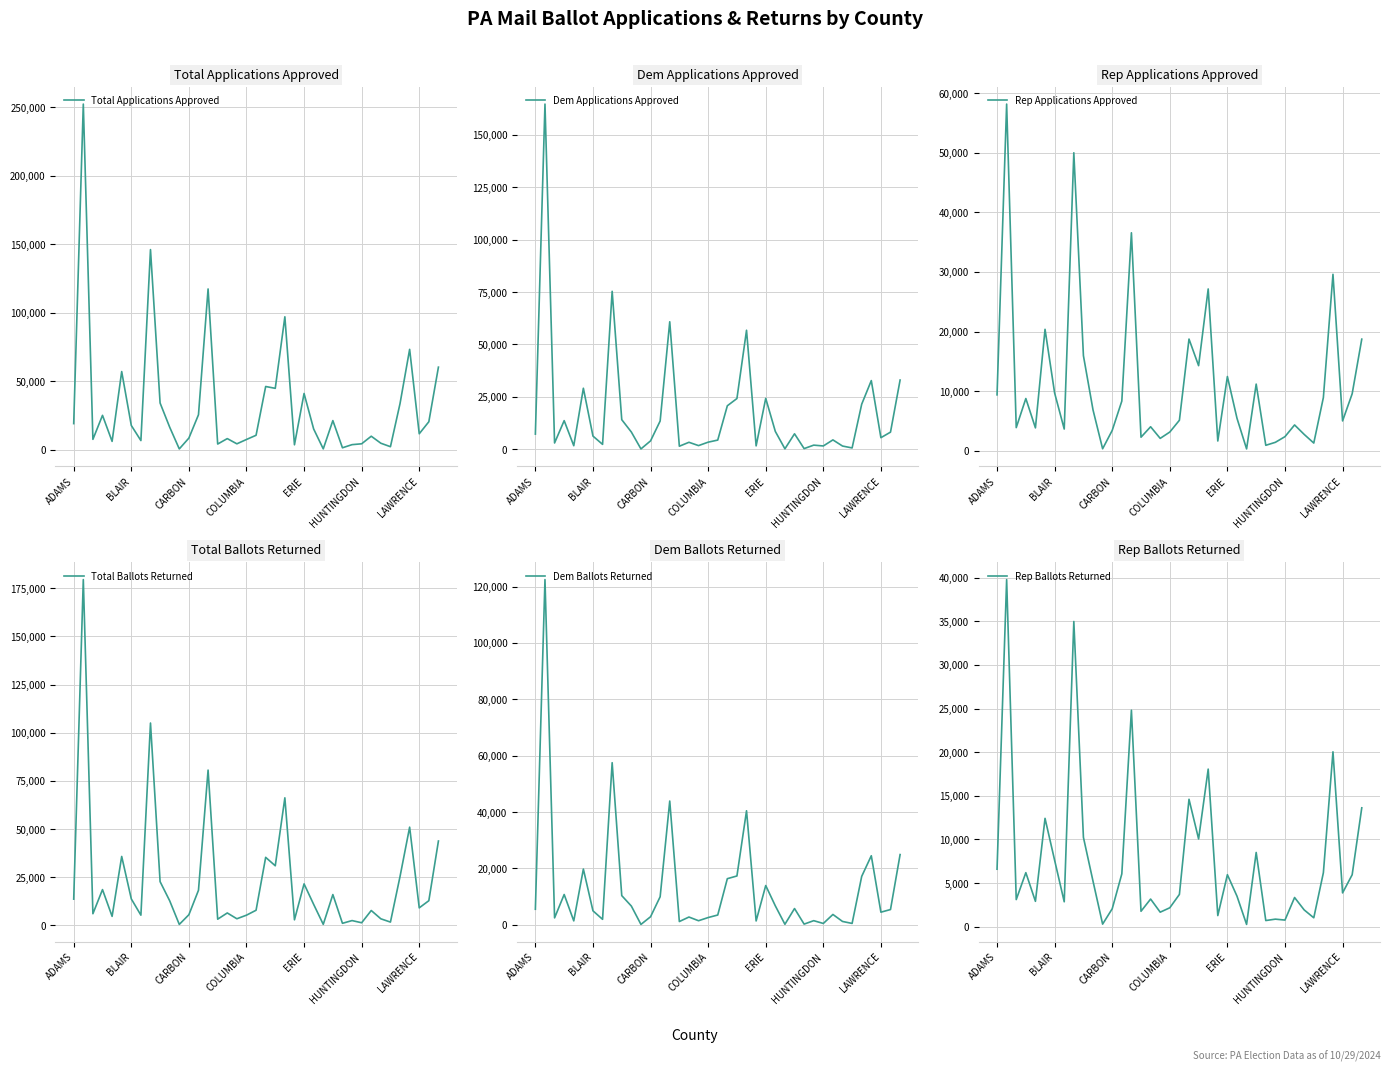

True or false: Total Applications Approved has a value of 18492 at ERIE.

False